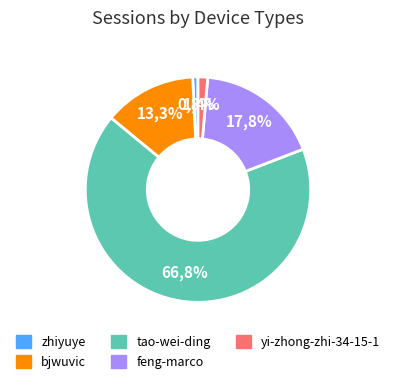

True or false: yi-zhong-zhi-34-15-1 accounts for 11% of the total.

False